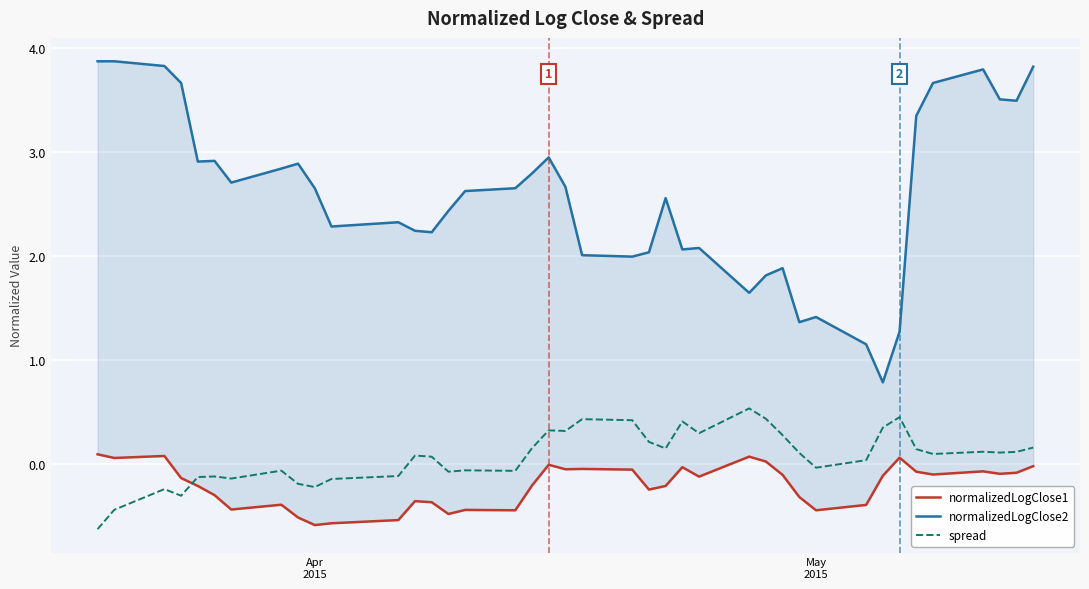

What is the difference between the maximum and minimum values in the normalizedLogClose1 series?

0.7